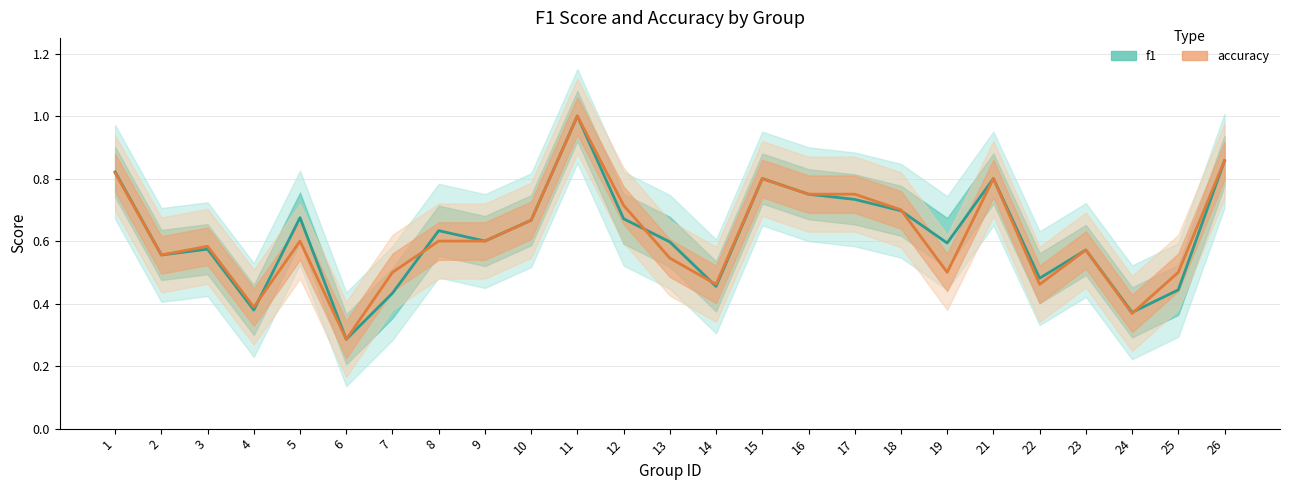

What is the difference between the second highest and minimum values in the accuracy series?

0.6